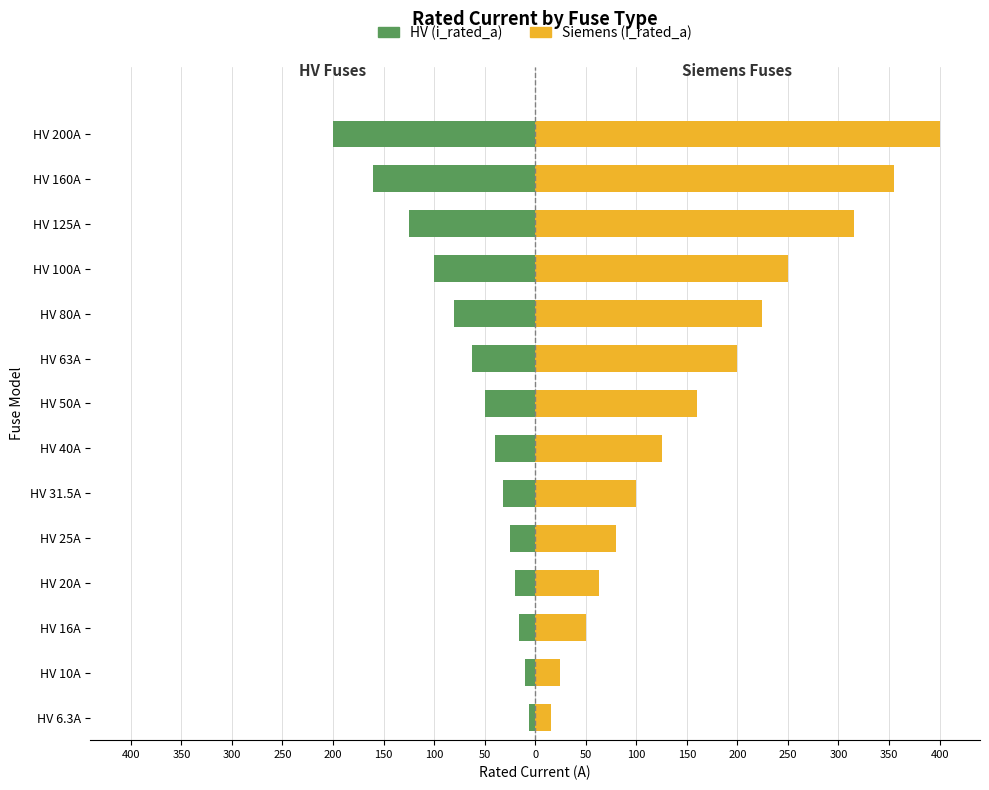

How many bars are there in each group?

2